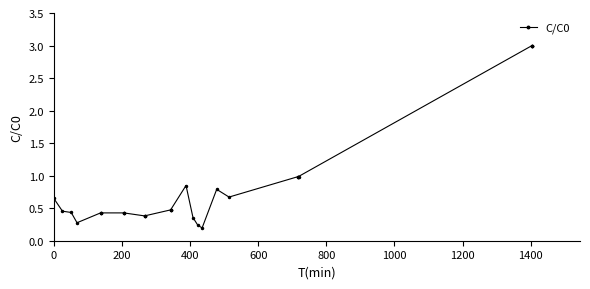

What is the value of the 27th point from the left?

3.0